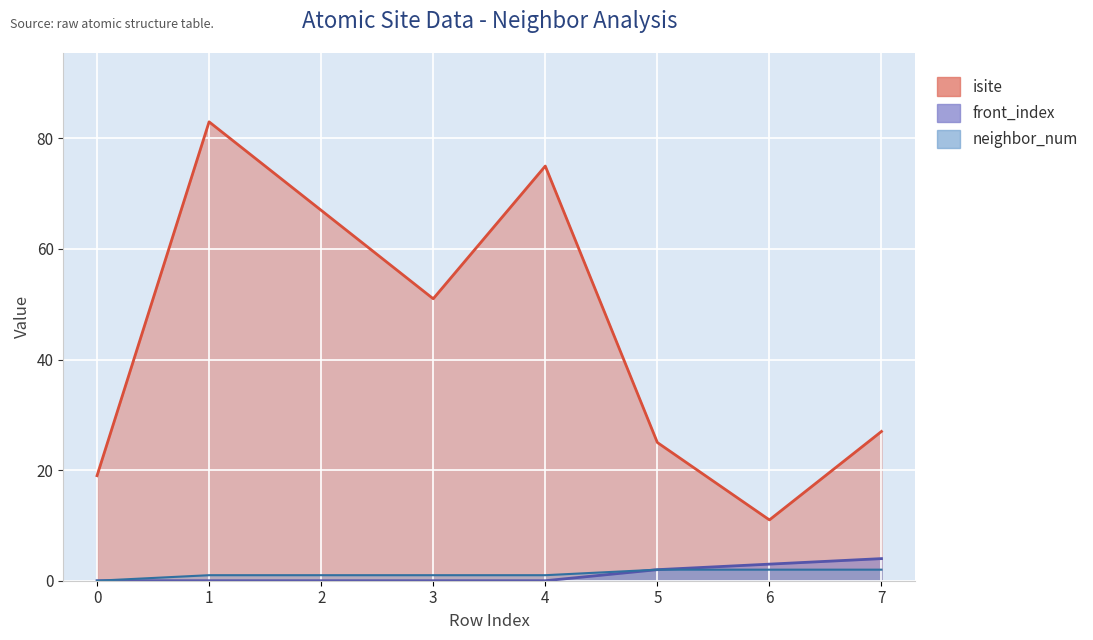

At which category does the chart reach its peak across all series?

1